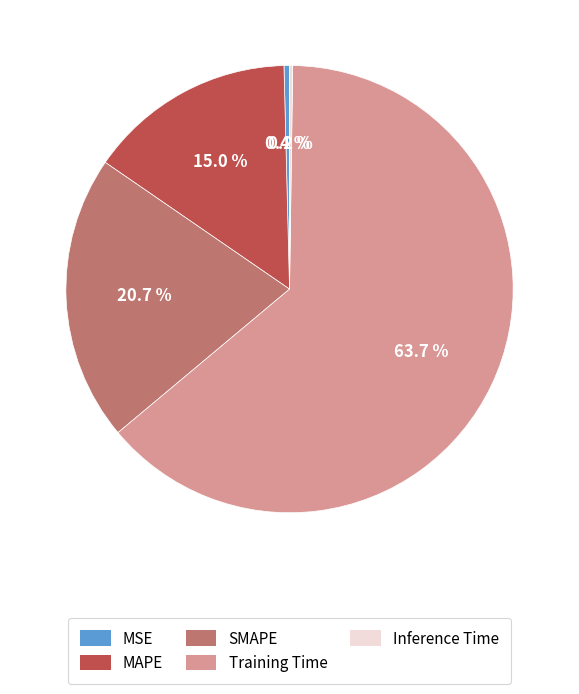

What percentage do MSE and Training Time together represent?

64.1%